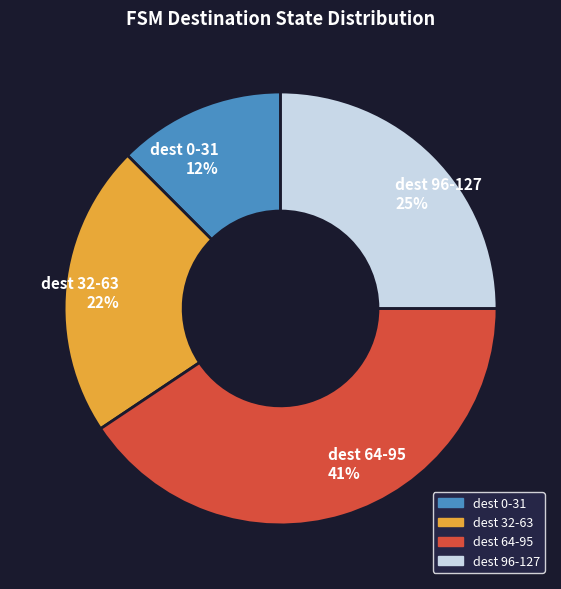

To the nearest percent, what percentage of the pie is dest 32-63?

22%